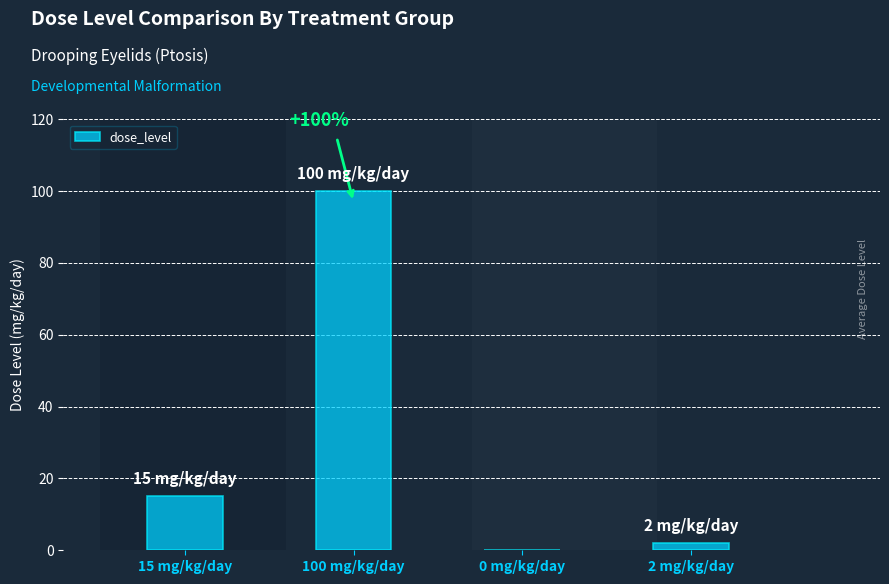

Between 0 mg/kg/day and 100 mg/kg/day, which is larger?

100 mg/kg/day